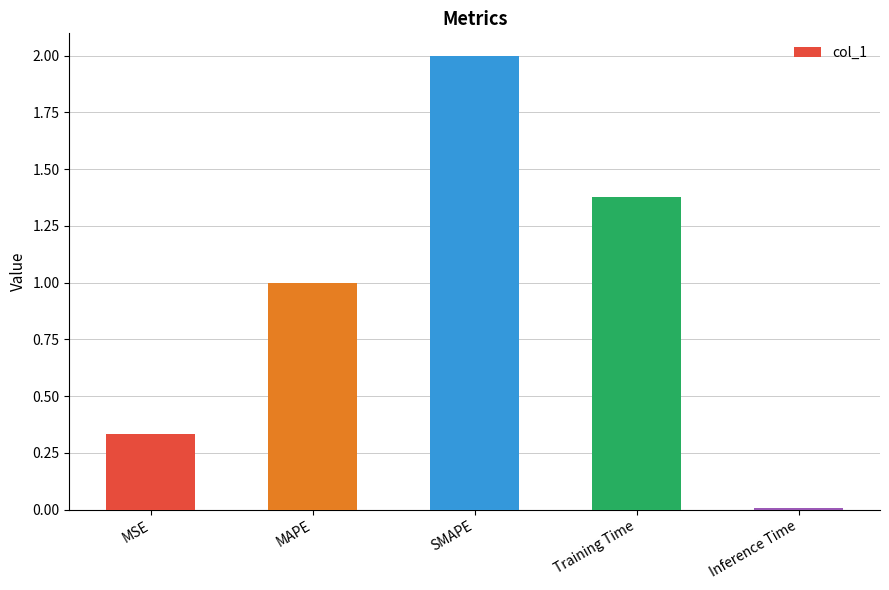

Rank the categories by value from highest to lowest.

SMAPE, Training Time, MAPE, MSE, Inference Time